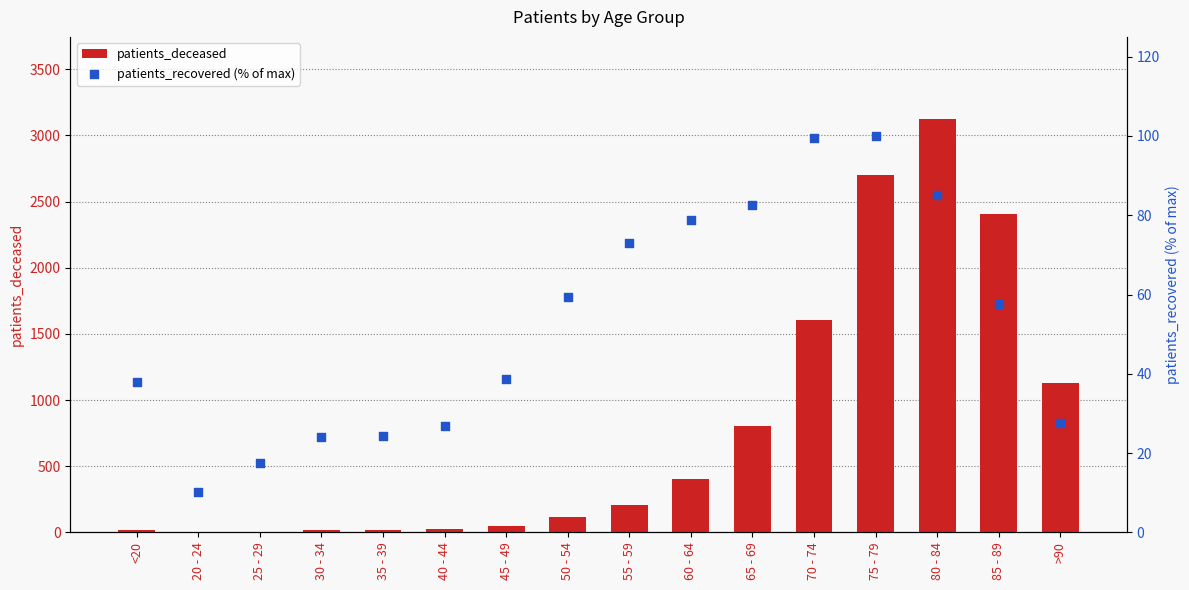

What is the total value across all series at 25 - 29?

20.6